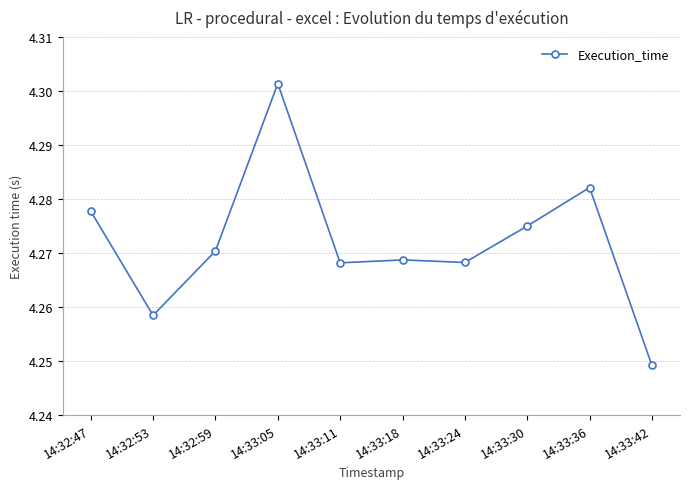

How many values are between 4 and 5?

10